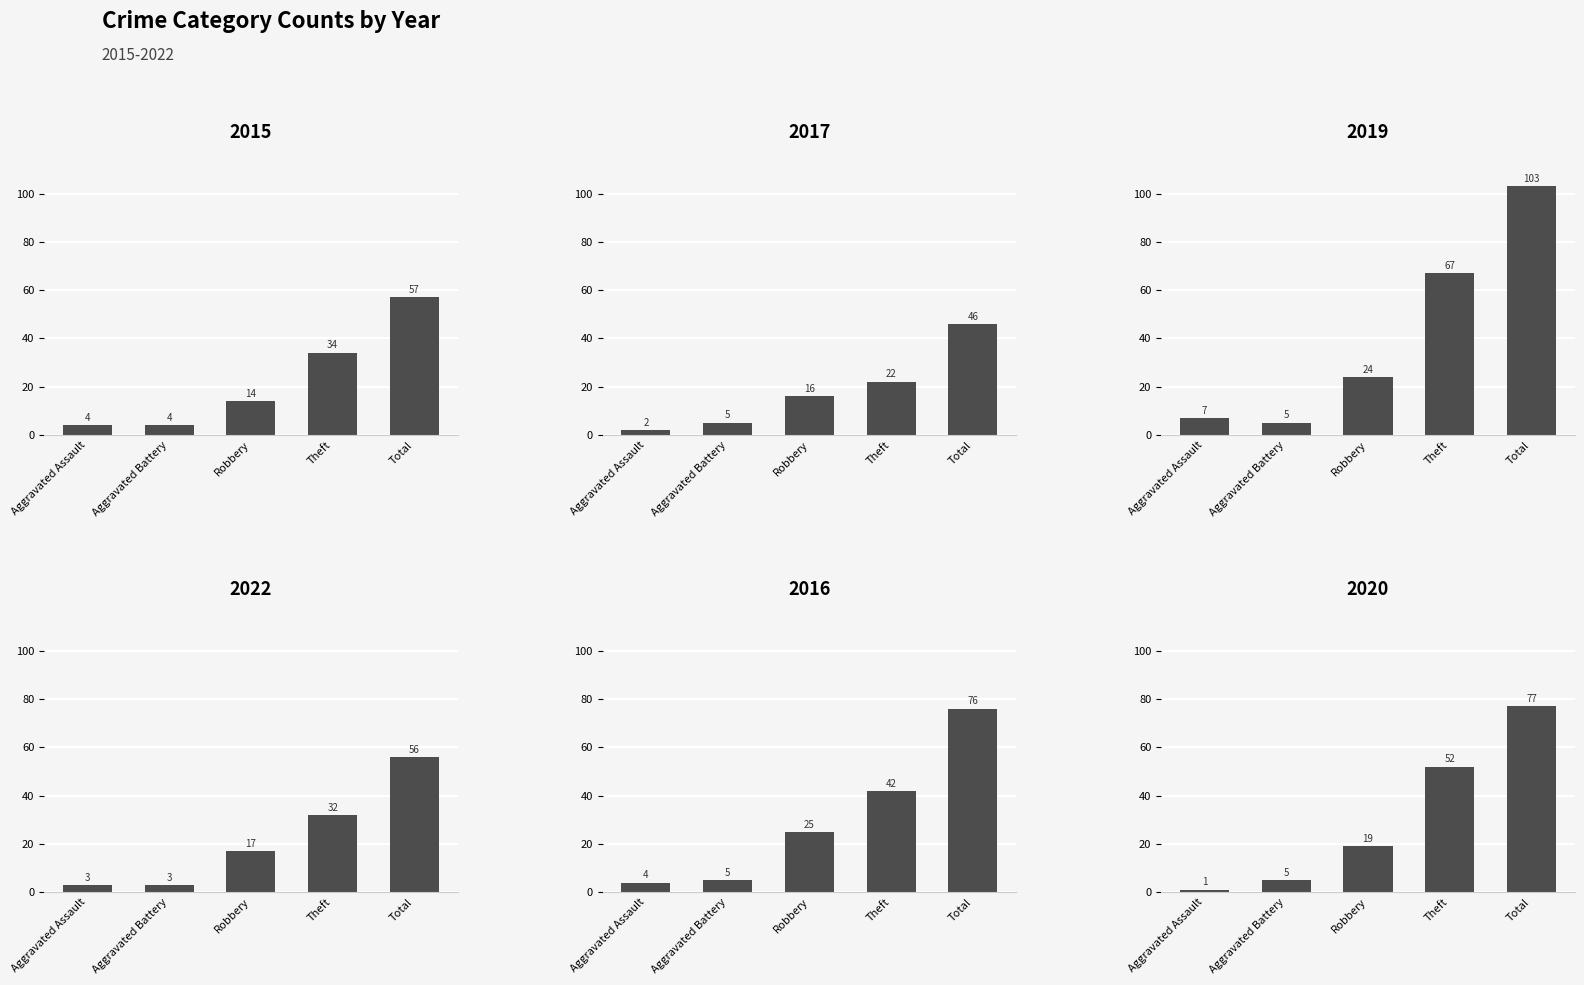

Where does the 2016 series first go above 25?

Theft